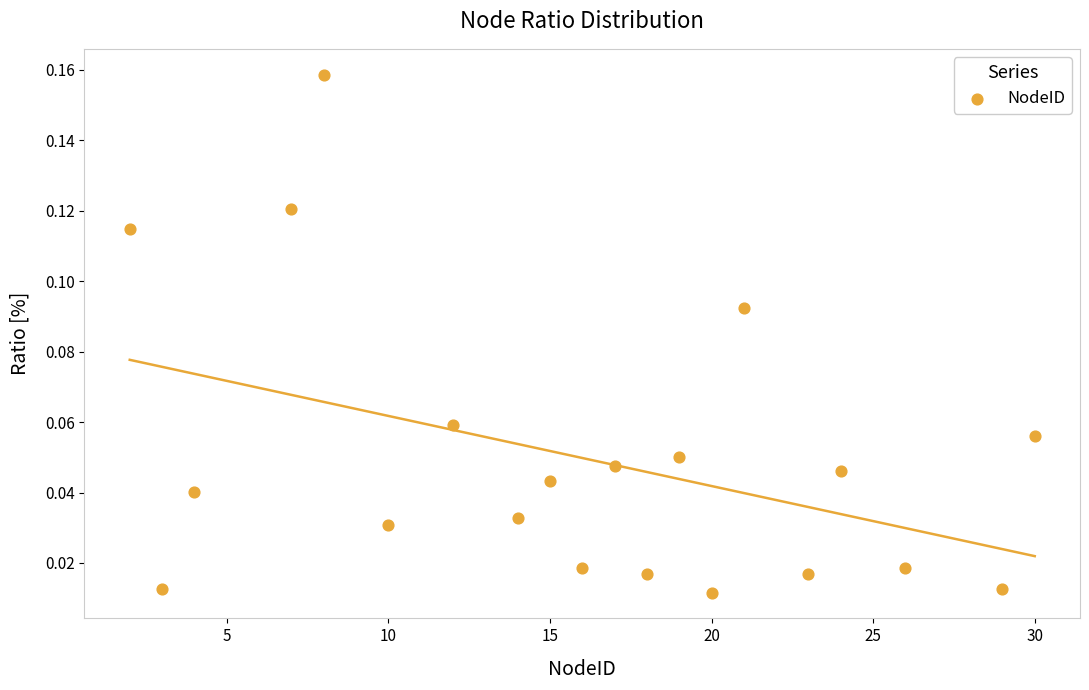

What is the range of X values (max minus min)?

28.0